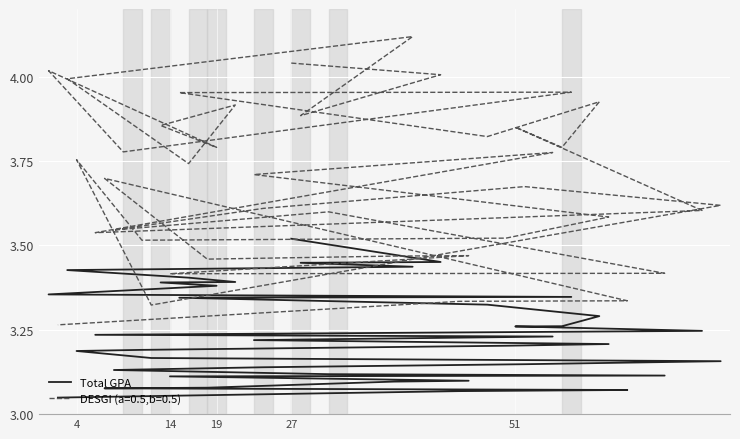

What is the smallest value displayed?

3.0